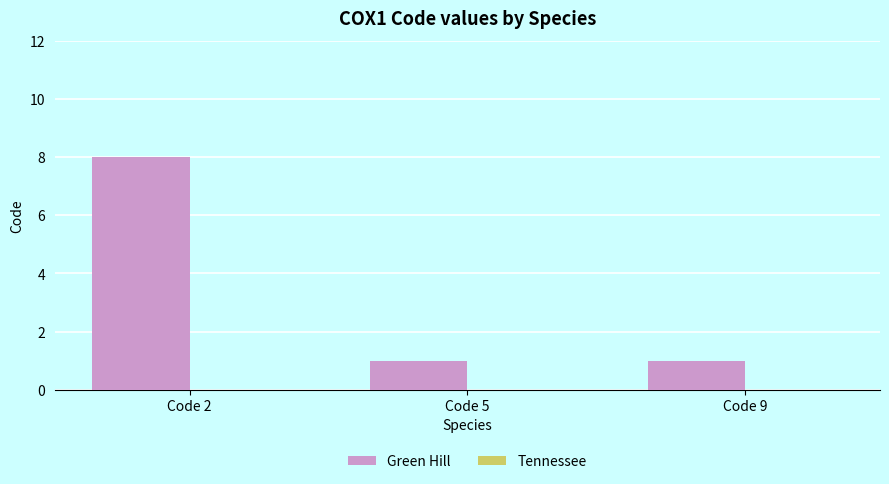

Reading left to right, extract all data points from this chart.

8	1	1